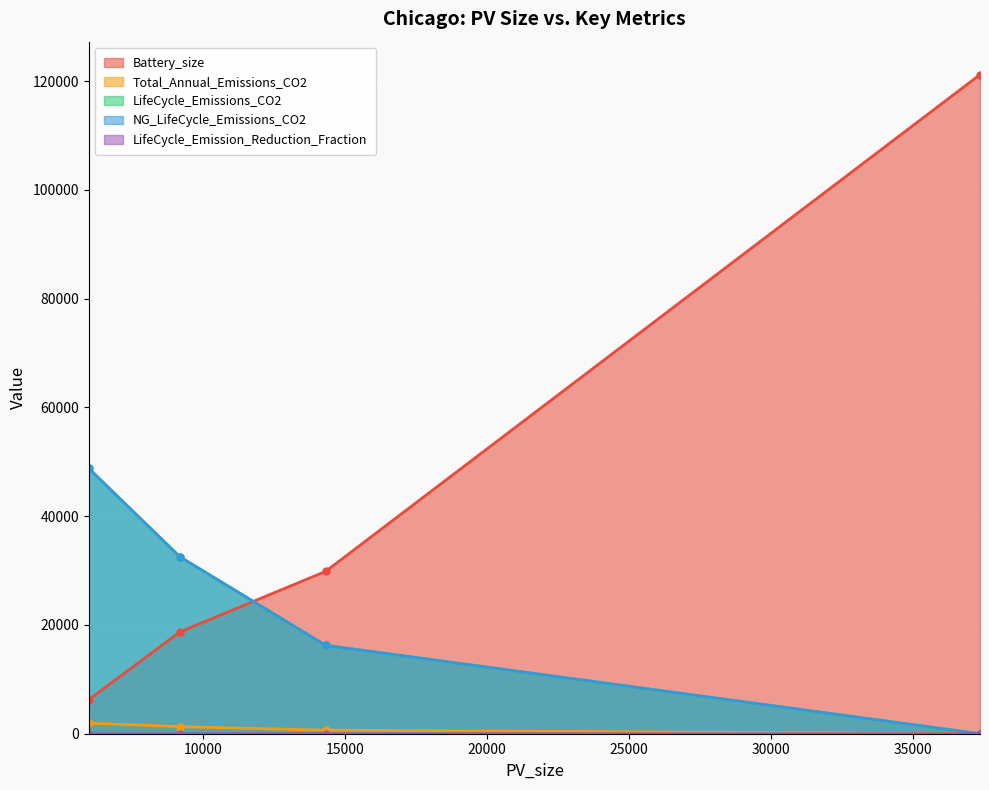

The NG_LifeCycle_Emissions_CO2 series shows 8764.3 at 9182.89. True or false?

False